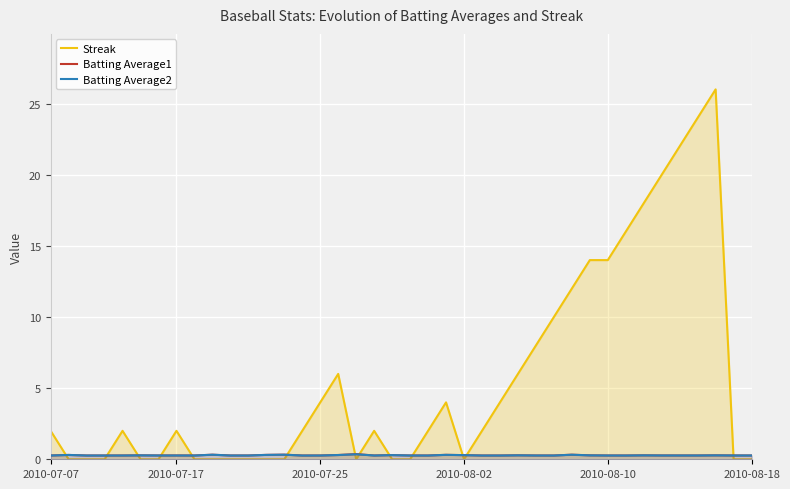

What is the greatest value displayed?

26.0